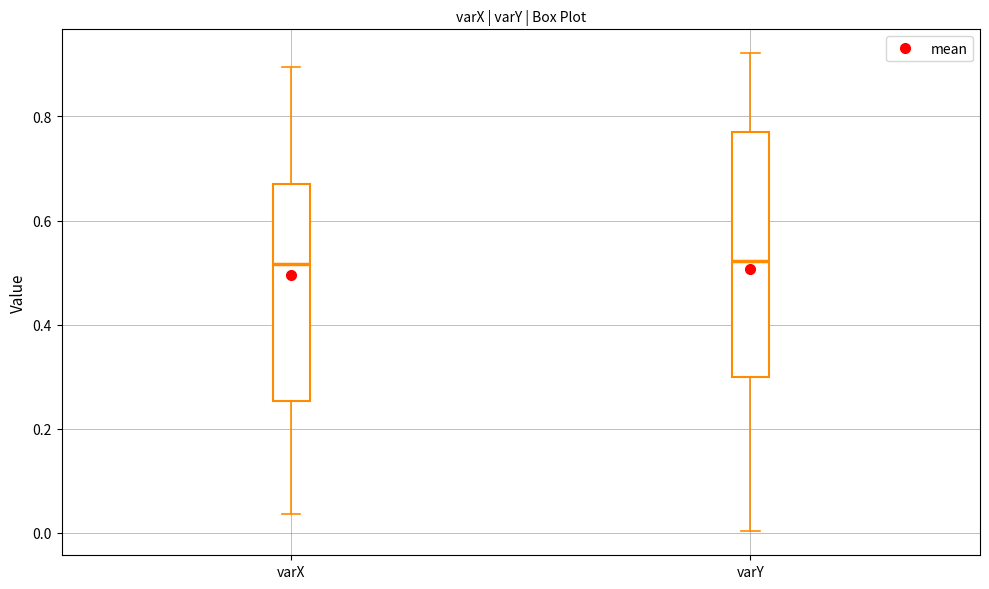

Reading left to right, read every box against the y-axis: the position of its median line, the range the box covers, and the ends of its whiskers. The values are not printed on the chart, so give them approximately, as read against the axis.

varX: median 0.52, box 0.26 to 0.68, whiskers 0.04 to 0.90
varY: median 0.52, box 0.30 to 0.76, whiskers 0.00 to 0.92